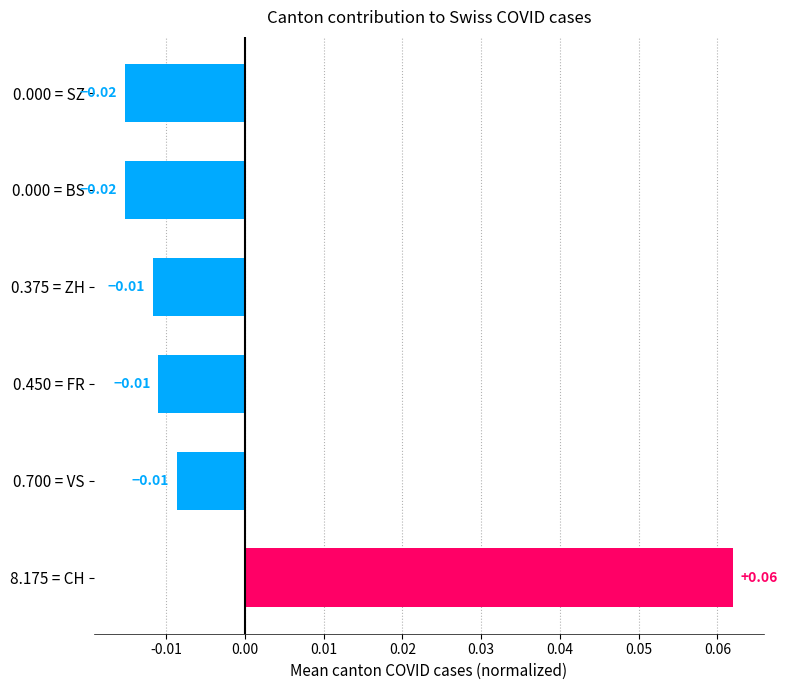

Which has a higher value, 8.175 = CH or 0.450 = FR?

8.175 = CH